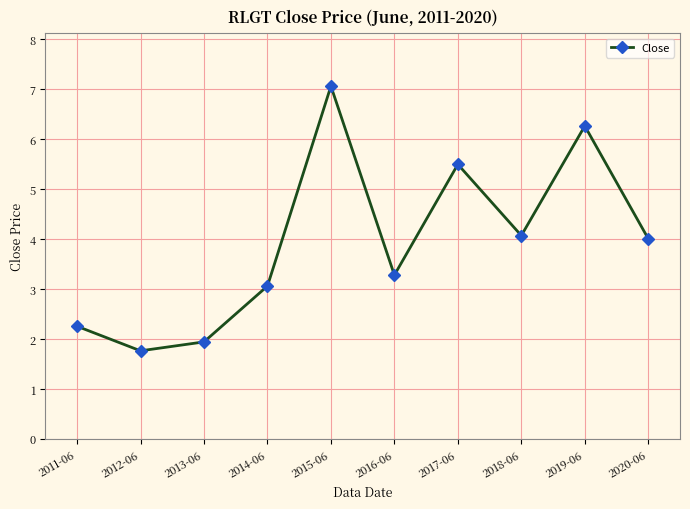

Is it true that the value at 2016-06 is 1.4?

False